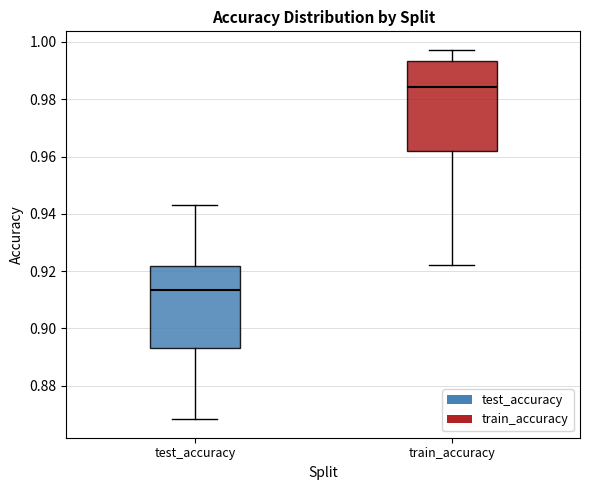

Reading left to right, transcribe this box plot: for each box, give where its median line is, the range the box spans, and where its two whiskers end, as read against the y-axis. The values are not printed on the chart, so give them approximately, as read against the axis.

test_accuracy: median 0.914, box 0.894 to 0.922, whiskers 0.868 to 0.944
train_accuracy: median 0.984, box 0.962 to 0.994, whiskers 0.922 to 0.998